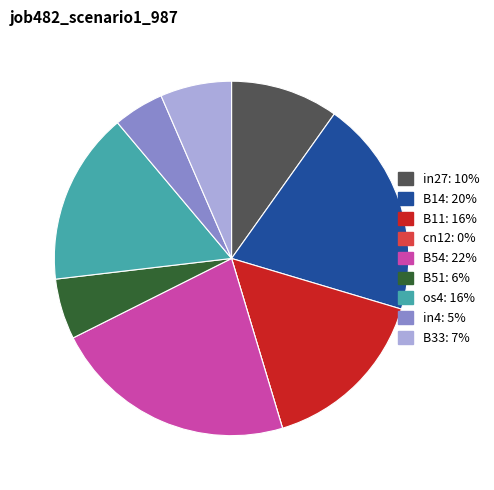

Combined, do B33 and in27 account for over 50%?

No